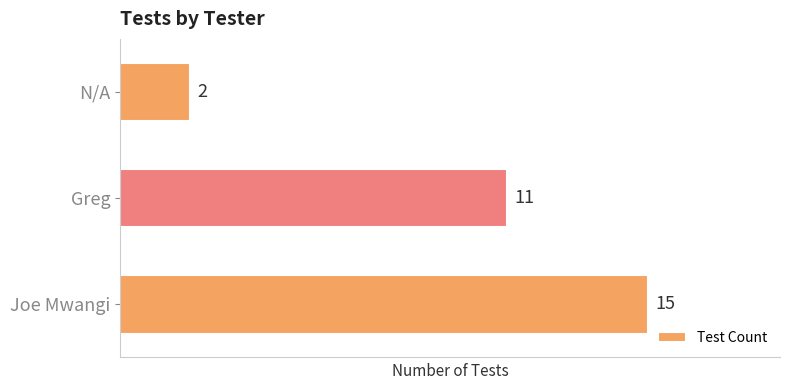

Reading top to bottom, transcribe all the data shown in this chart.

2	11	15